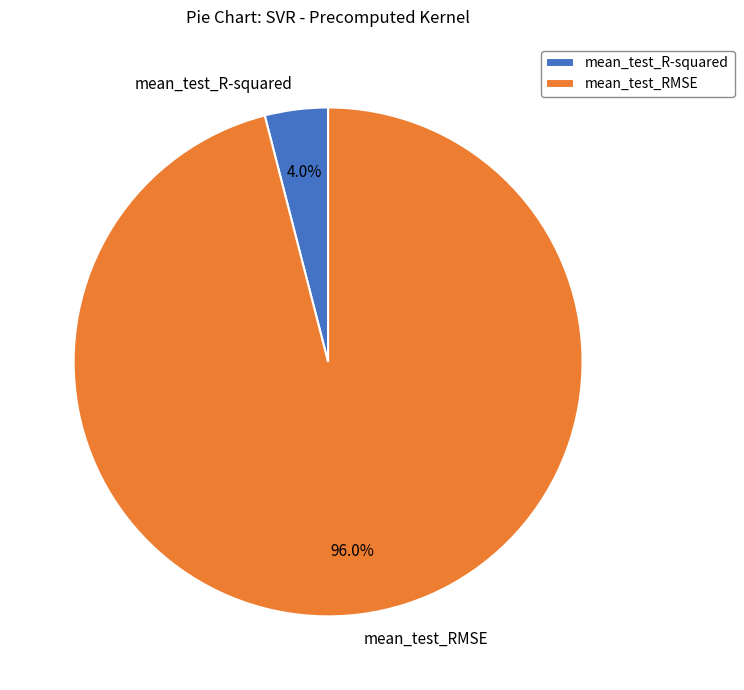

To the nearest percent, what portion does mean_test_RMSE represent?

96%